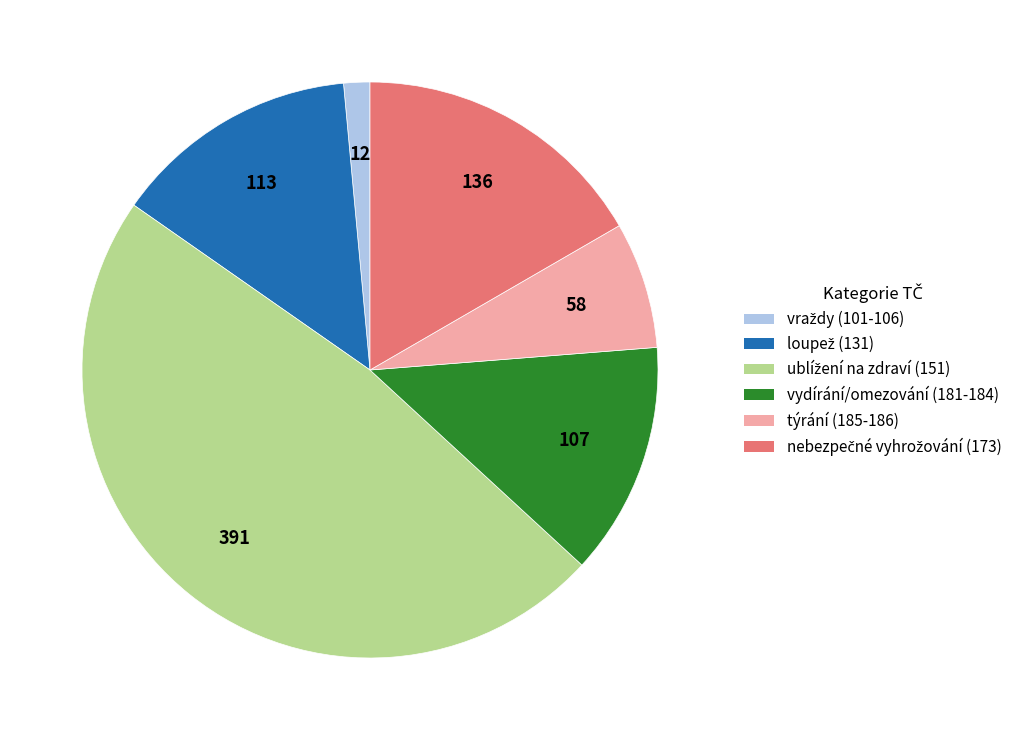

Is there a majority slice in this chart?

No